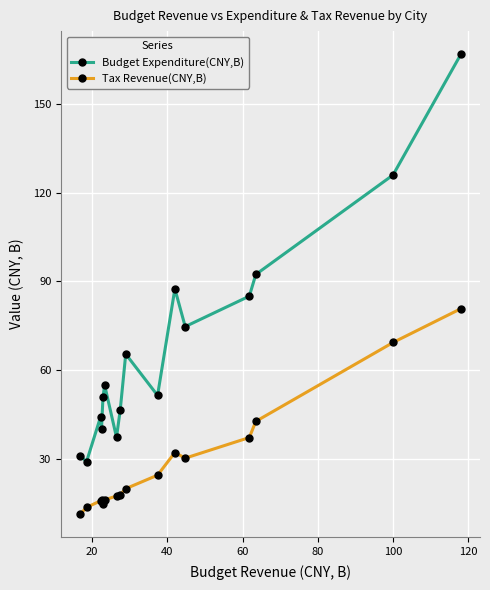

True or false: Tax Revenue(CNY,B) and Budget Expenditure(CNY,B) cross at least once.

False